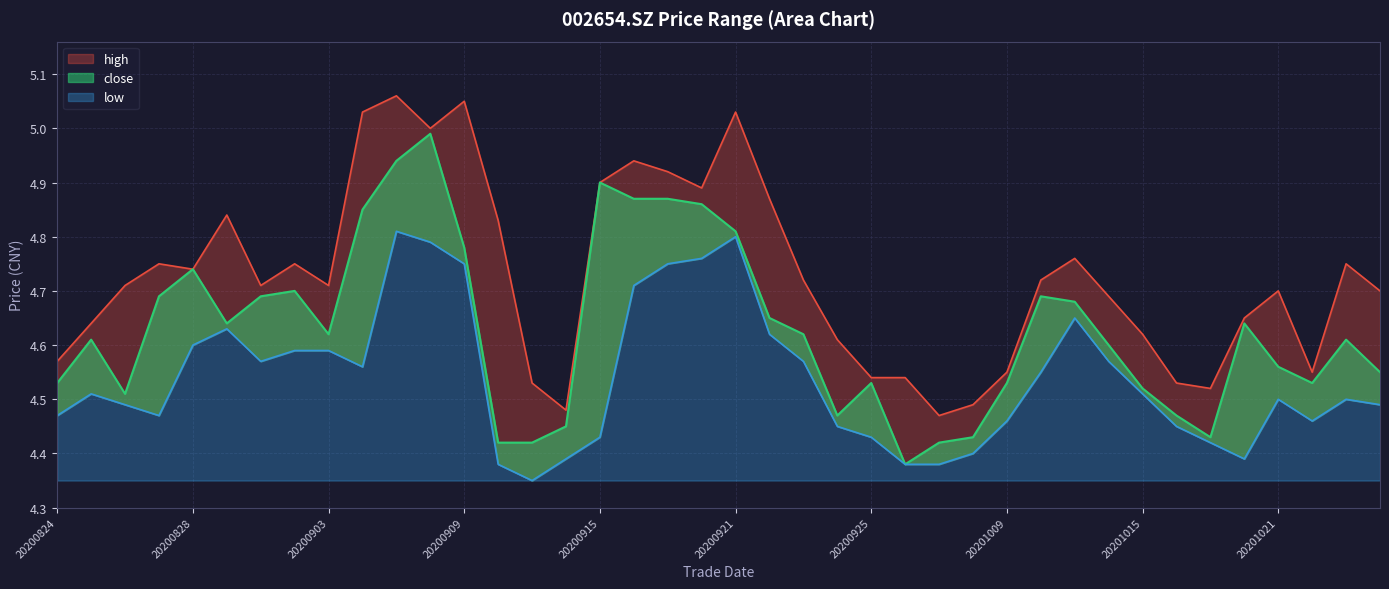

At which category does the chart reach its peak across all series?

20200907